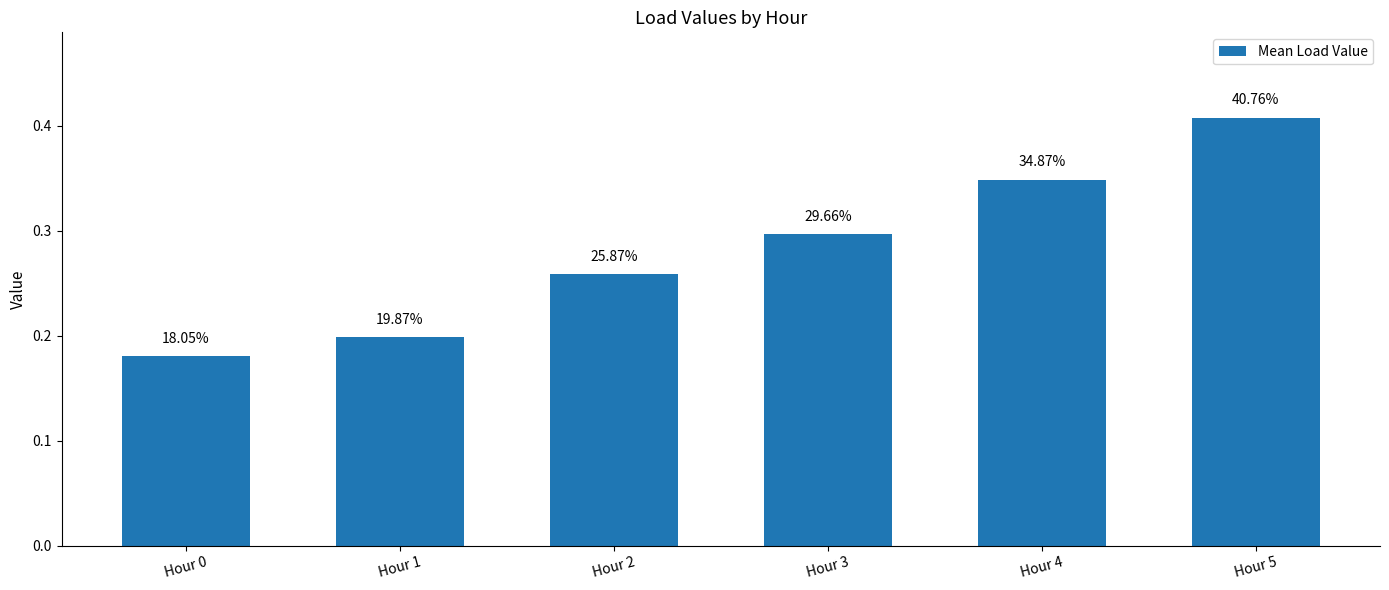

What is the value of the 3rd bar from the left?

0.3